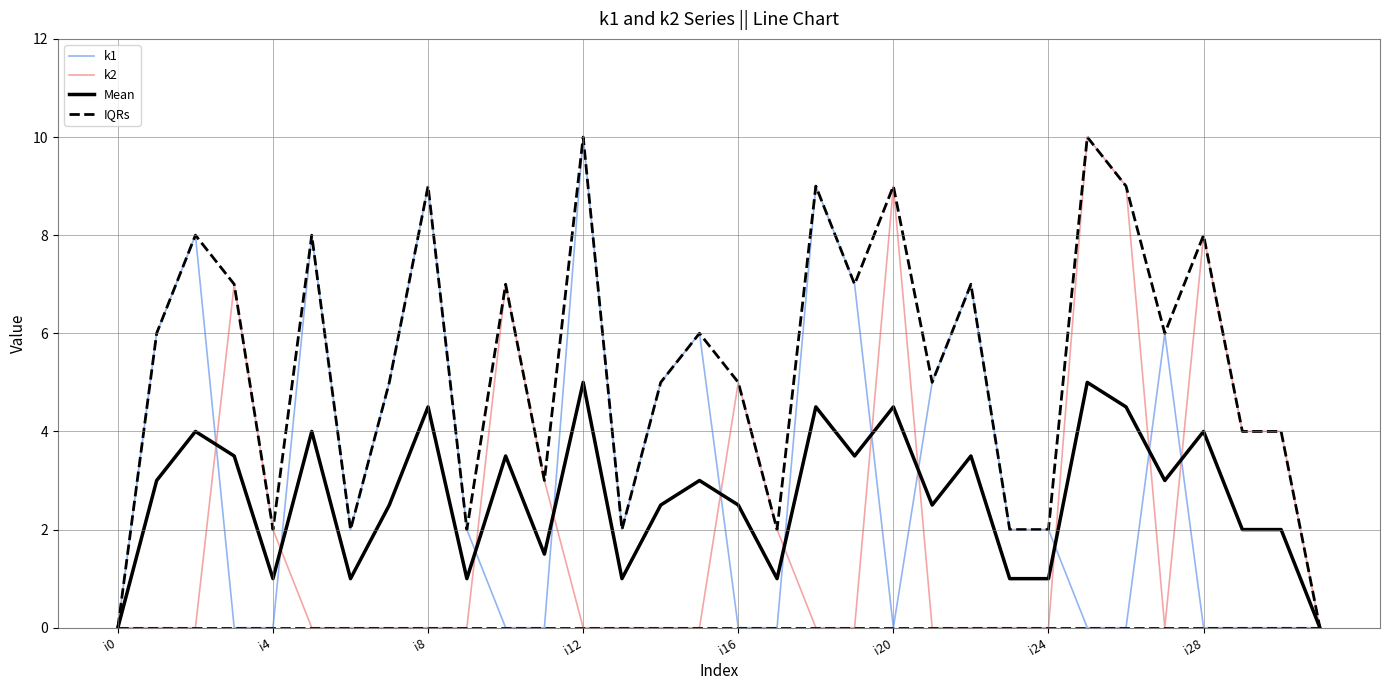

True or false: IQRs and Mean cross at least once.

False